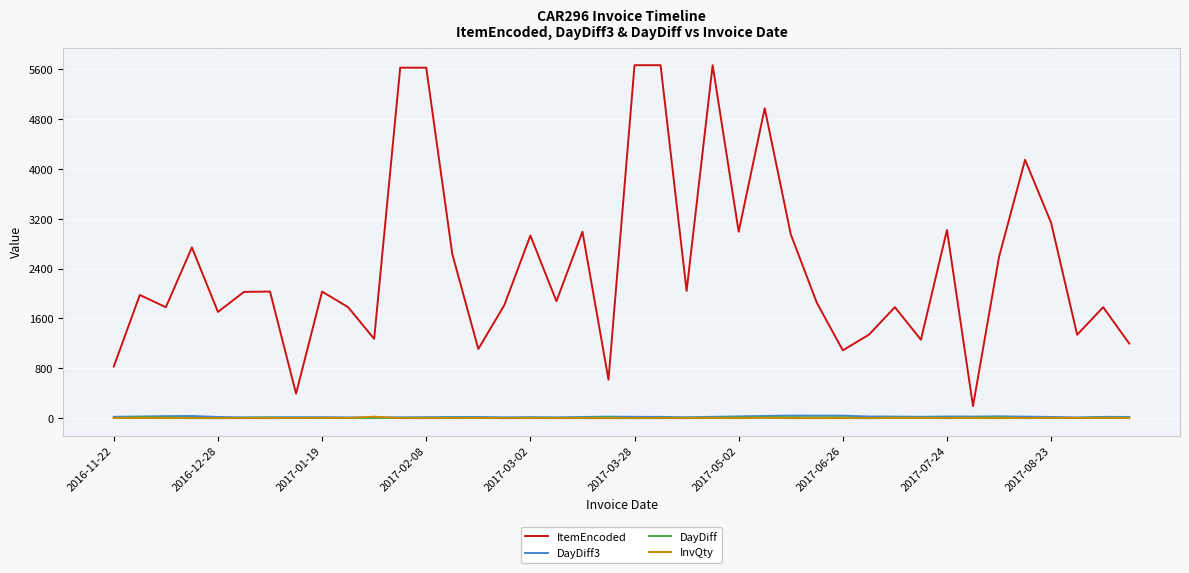

True or false: DayDiff3 and ItemEncoded cross at least once.

False